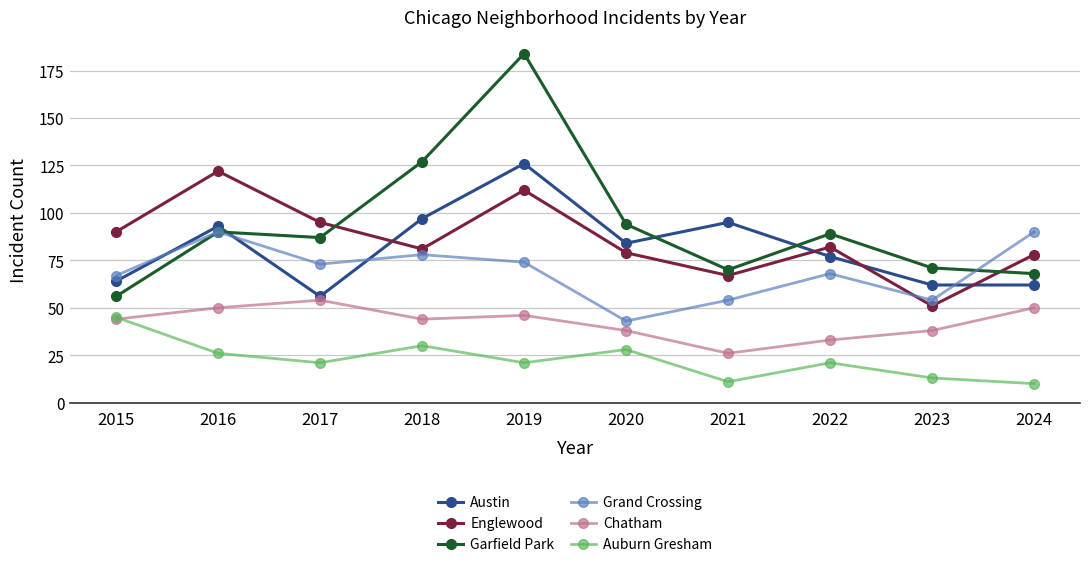

What is the value of the Auburn Gresham point at the 5th from the left?

21